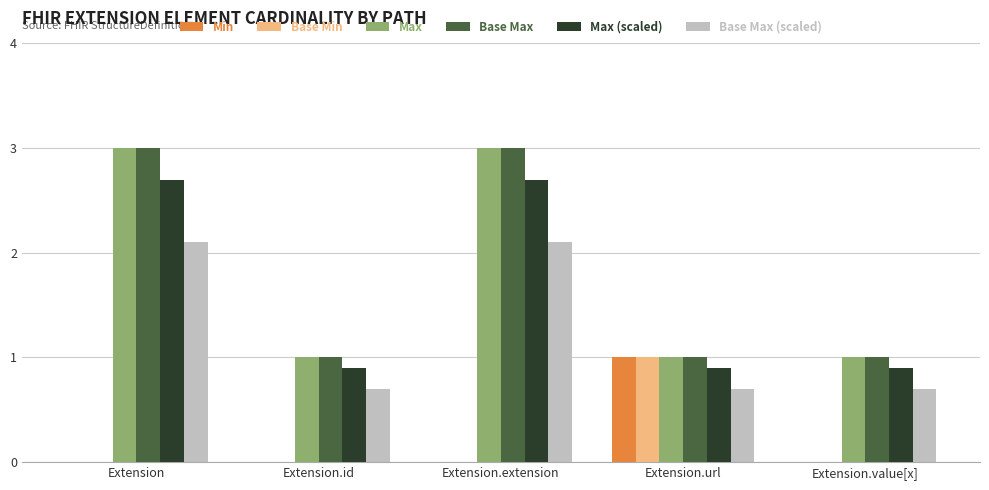

What is the maximum value for Min?

1.0